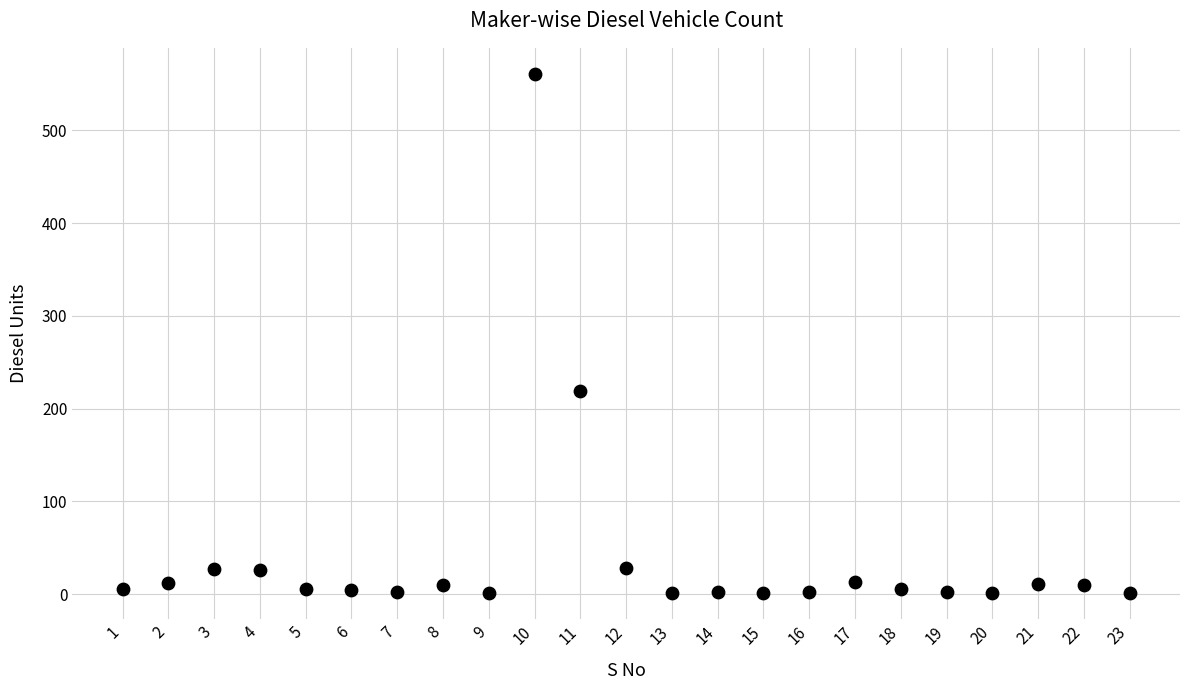

What Y value in the scatter plot is closest to 281?

219